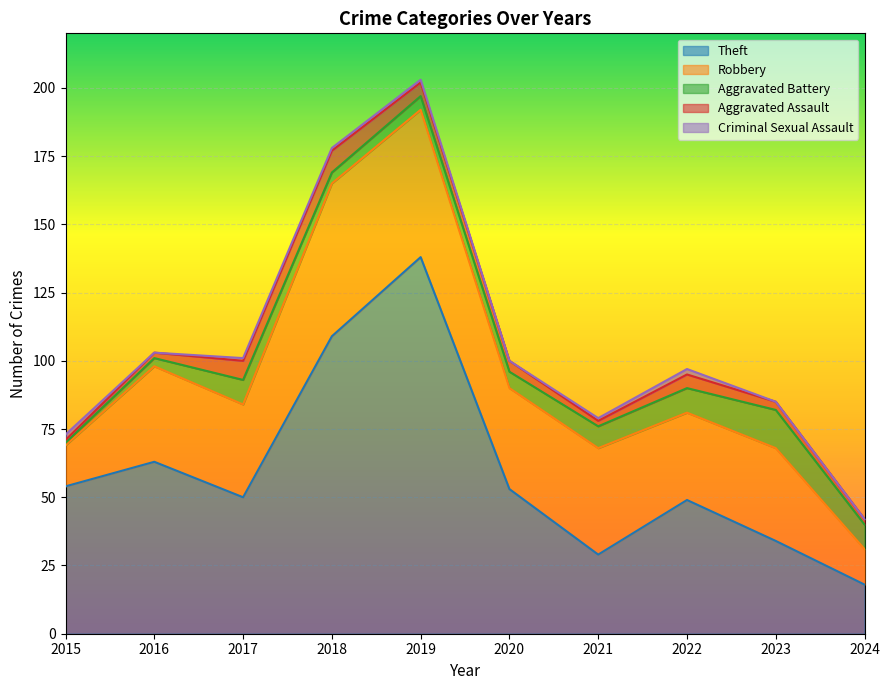

Where is Theft nearest to the value 78?

2016